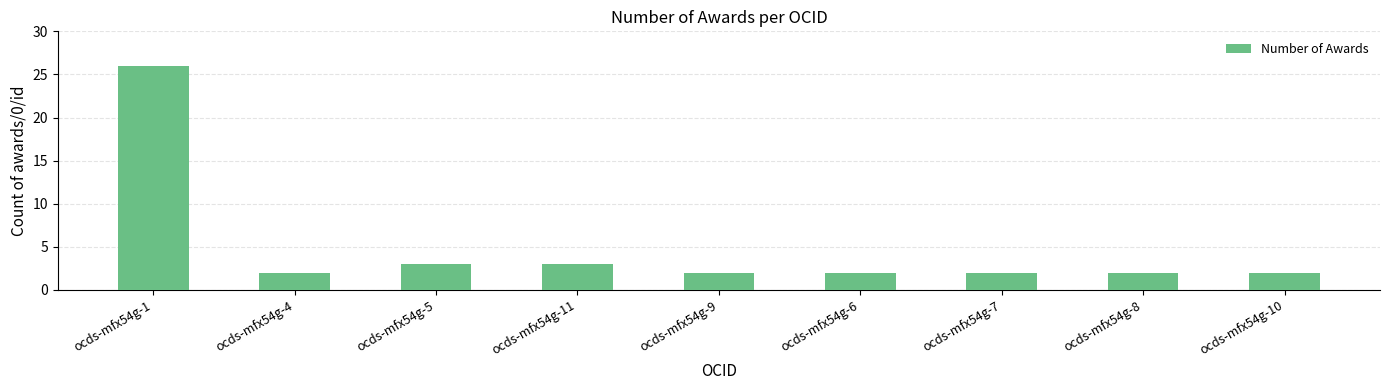

What is the smallest value displayed?

2